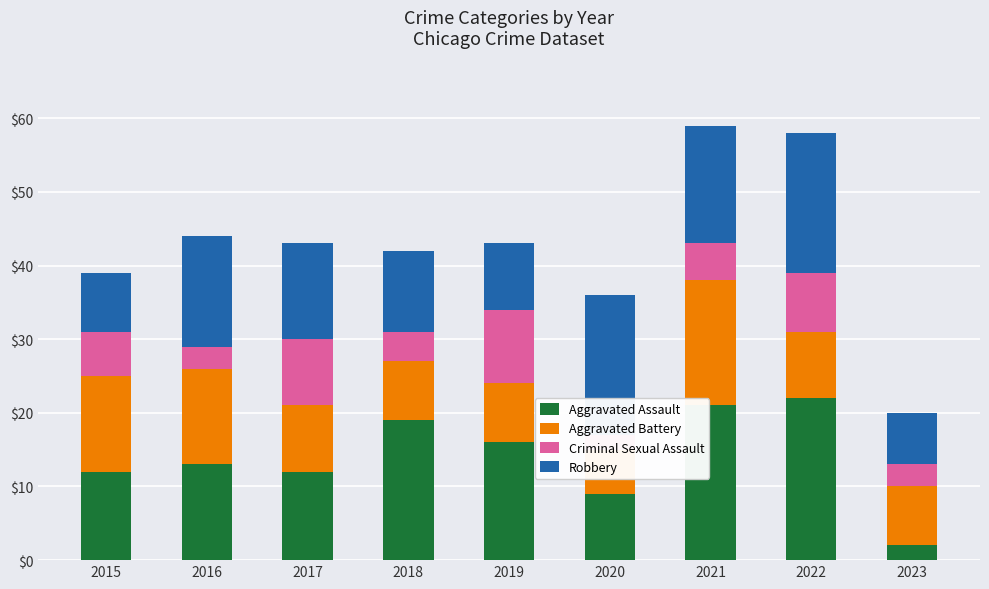

What is the value of the Aggravated Battery bar at the 9th from the left?

8